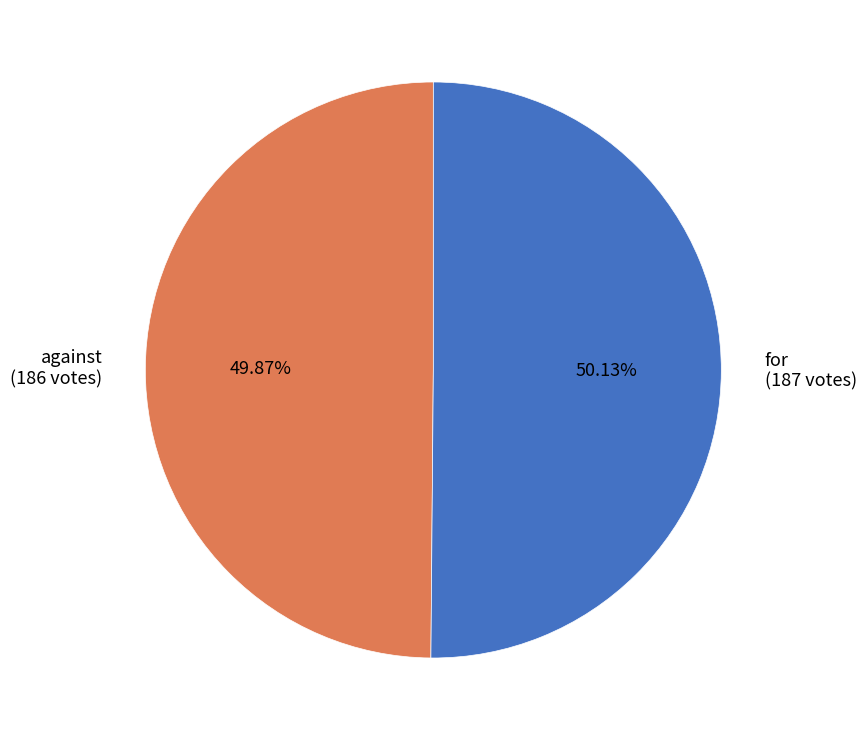

True or false: against accounts for 50% of the total.

True